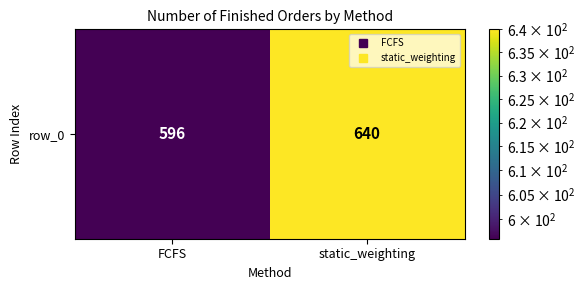

Reading left to right, transcribe all the data shown in this chart.

596	640